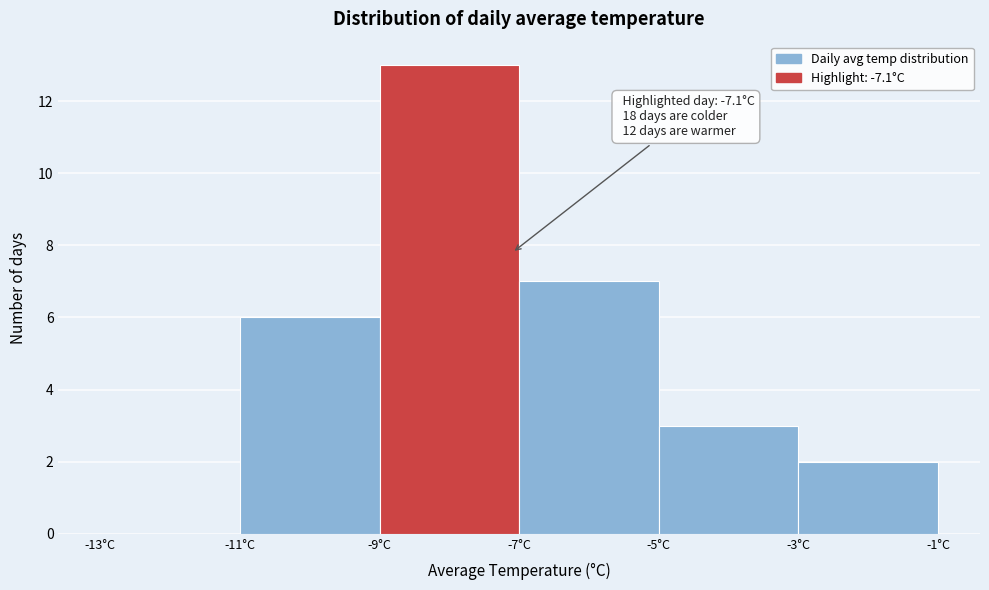

Over which range of the x-axis is the bar tallest?

-9 to -7